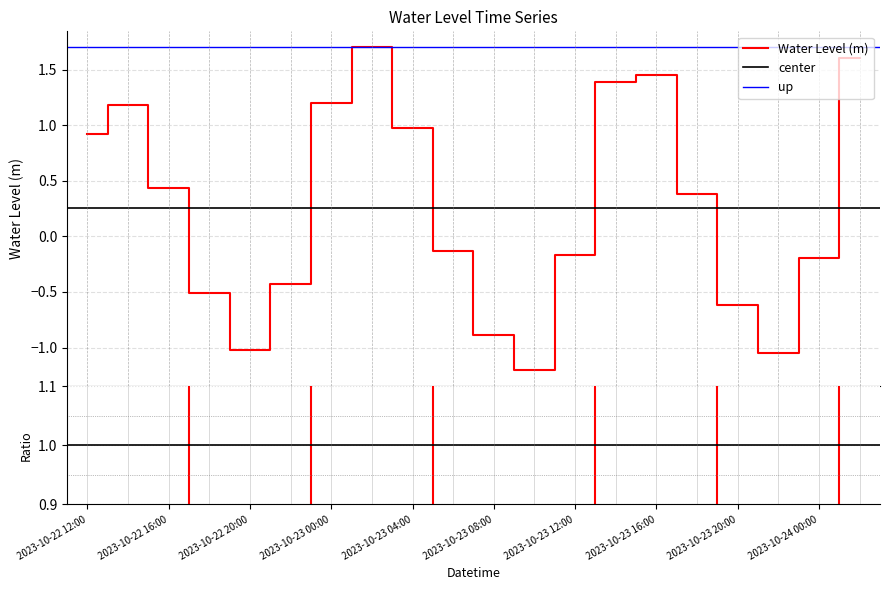

True or false: the data shows 0.9 at 2023-10-22 12:00.

True